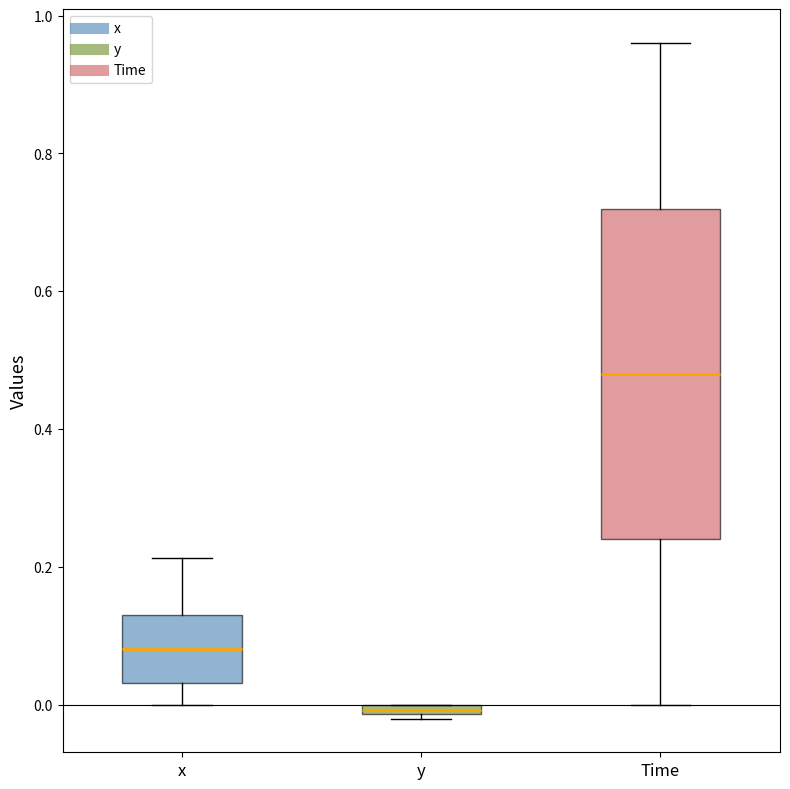

Where does the upper whisker of the box for x end on the y-axis? The values are not printed on the chart, so give them approximately, as read against the axis.

0.22